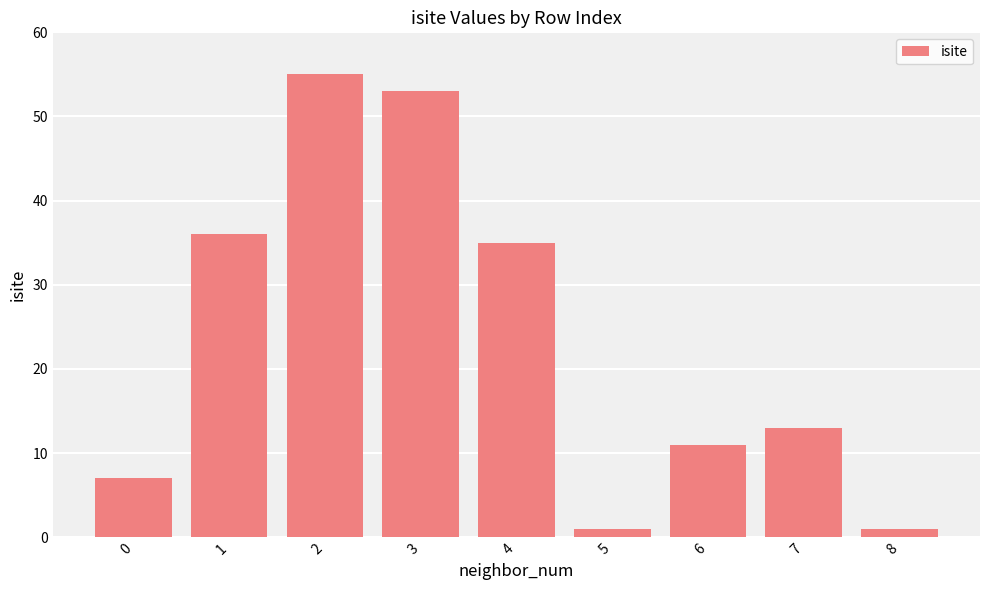

Reading right to left, extract all data points from this chart.

8=1	7=13	6=11	5=1	4=35	3=53	2=55	1=36	0=7